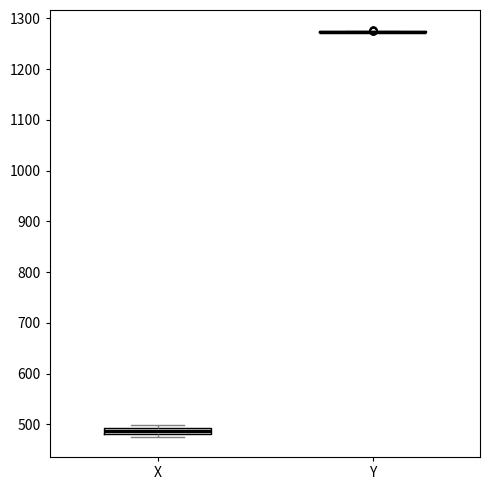

Comparing the boxes themselves (not the whiskers), which one is the tallest?

X